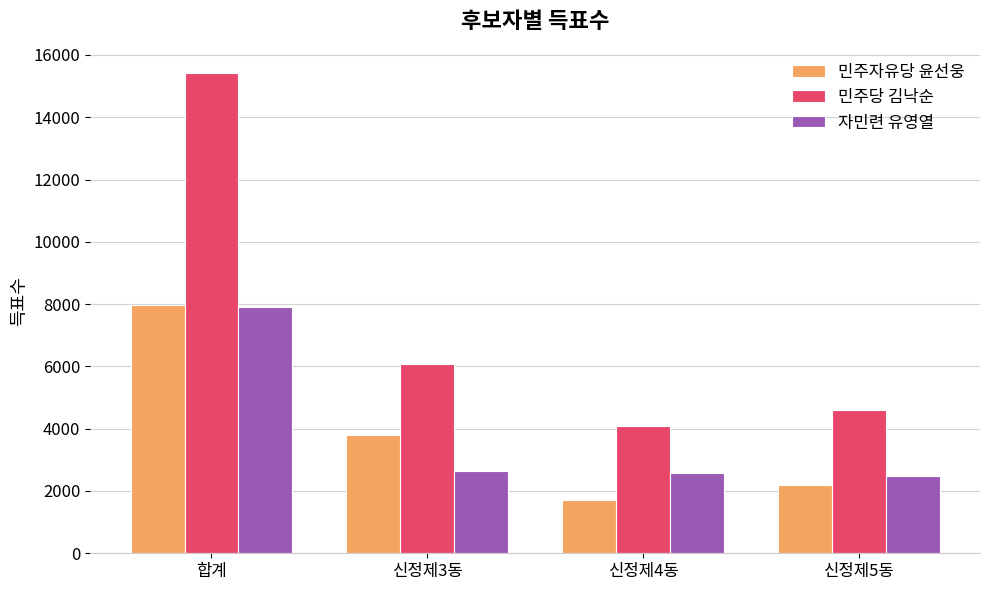

List the labels in order of 민주자유당 윤선웅 value, largest first.

합계, 신정제3동, 신정제5동, 신정제4동